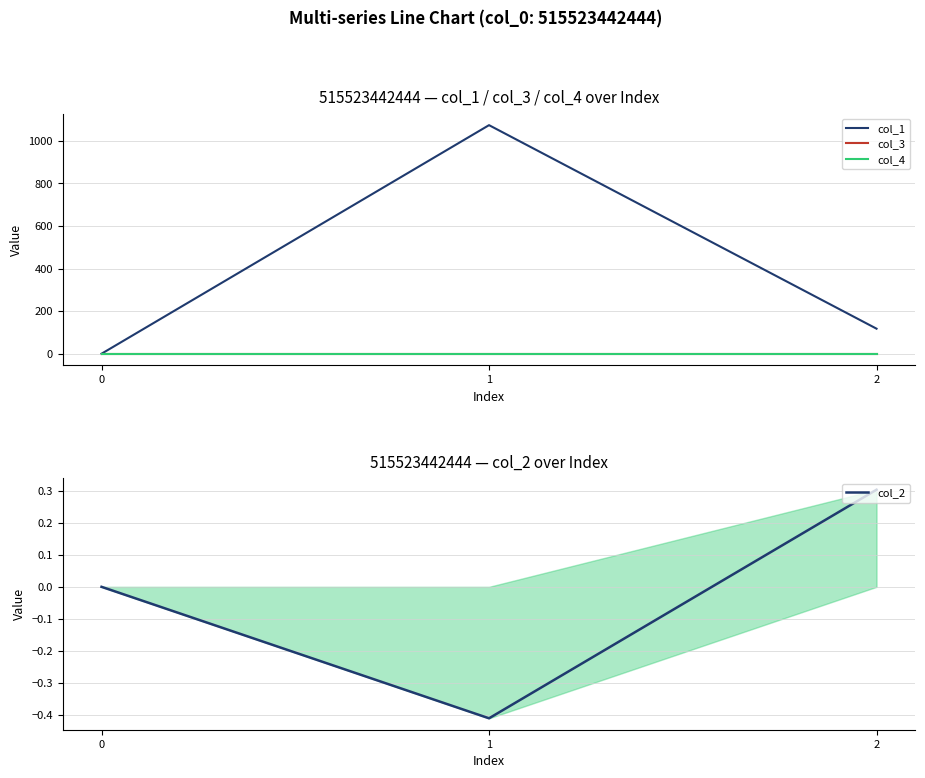

Reading left to right, list all the values displayed in this chart.

col_1: 0=0.0	1=1074.0	2=117.7
col_3: 0=0.0	1=0.0	2=0.0
col_4: 0=0.0	1=0.0	2=0.0
col_2: 0=0.0	1=-0.4	2=0.3